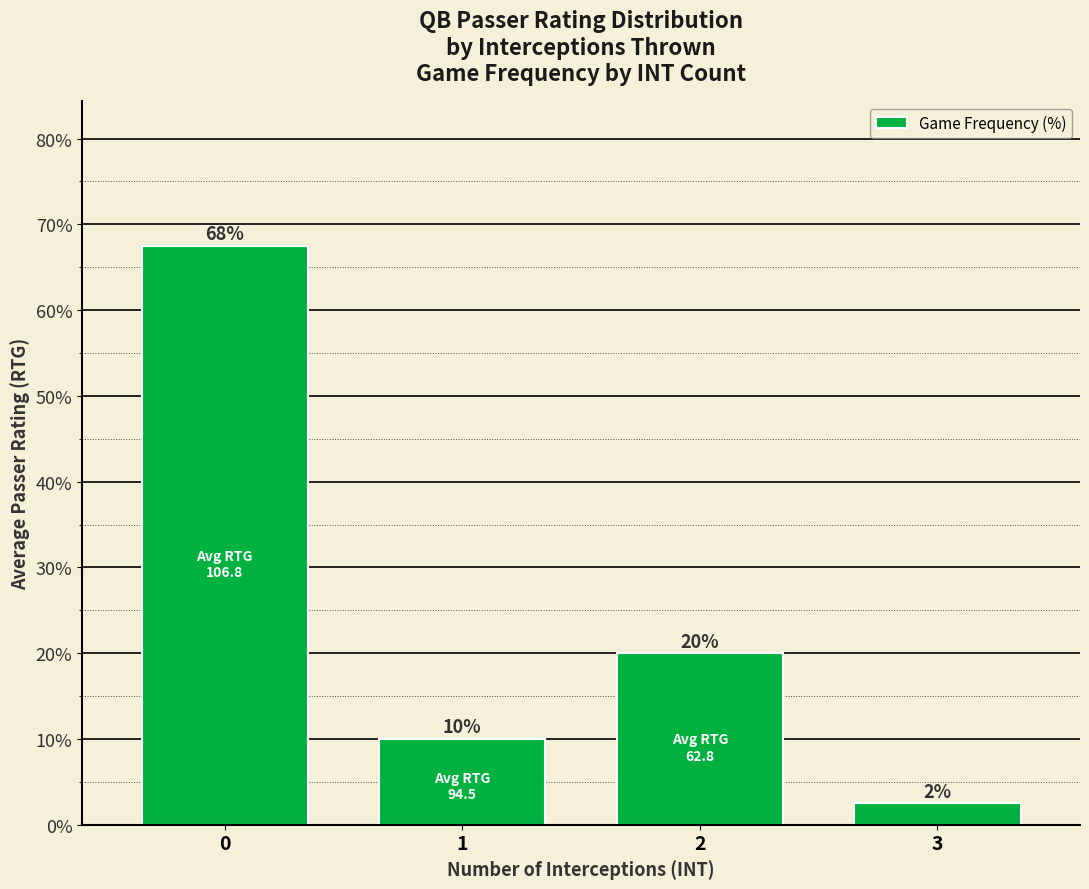

List the labels in order of value, largest first.

0, 2, 1, 3